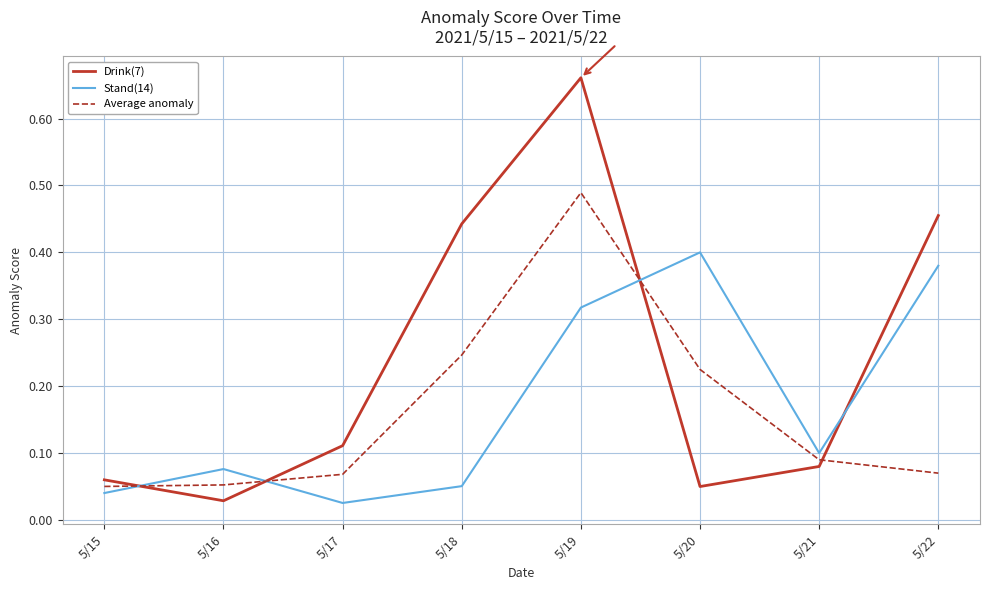

Rank the series at 5/20 from lowest to highest value.

Drink(7), Average anomaly, Stand(14)